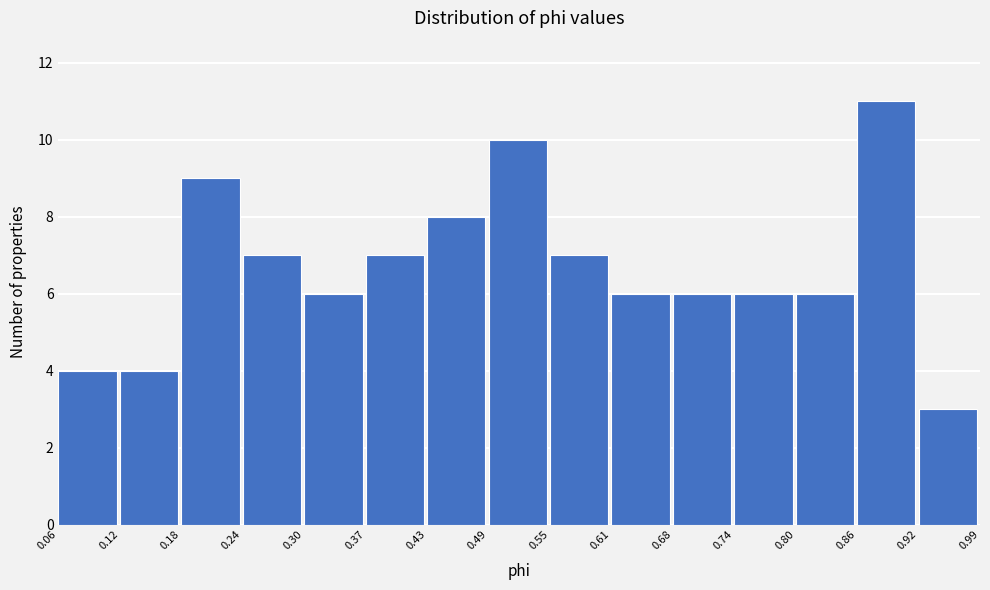

Reading left to right, list every bar in this chart as the range it spans on the x-axis followed by its height. The values are not printed on the chart, so give them approximately, as read against the axis.

0.06 to 0.12: 4
0.12 to 0.18: 4
0.18 to 0.24: 9
0.24 to 0.30: 7
0.30 to 0.37: 6
0.37 to 0.43: 7
0.43 to 0.49: 8
0.49 to 0.55: 10
0.55 to 0.61: 7
0.61 to 0.68: 6
0.68 to 0.74: 6
0.74 to 0.80: 6
0.80 to 0.86: 6
0.86 to 0.92: 11
0.92 to 0.99: 3